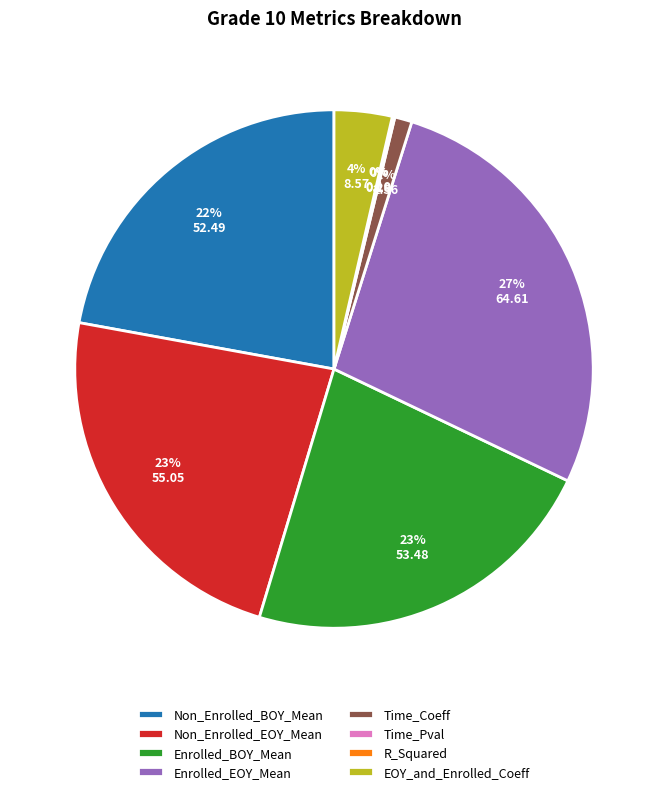

Is it true that Non_Enrolled_BOY_Mean is 22% of the pie?

True